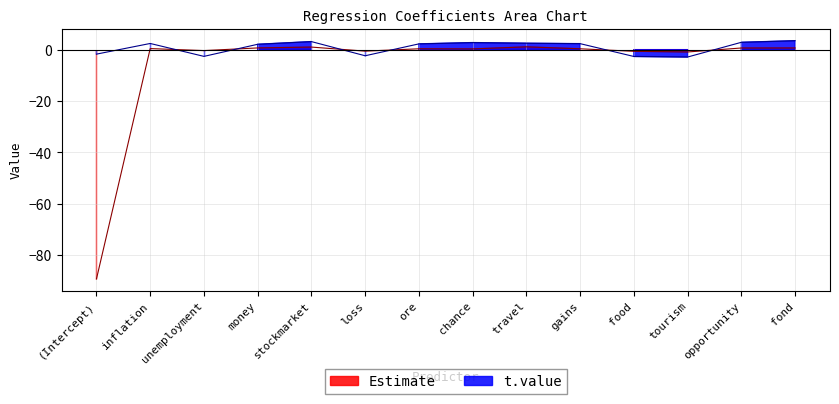

The Estimate series shows 0.3 at ore. True or false?

True